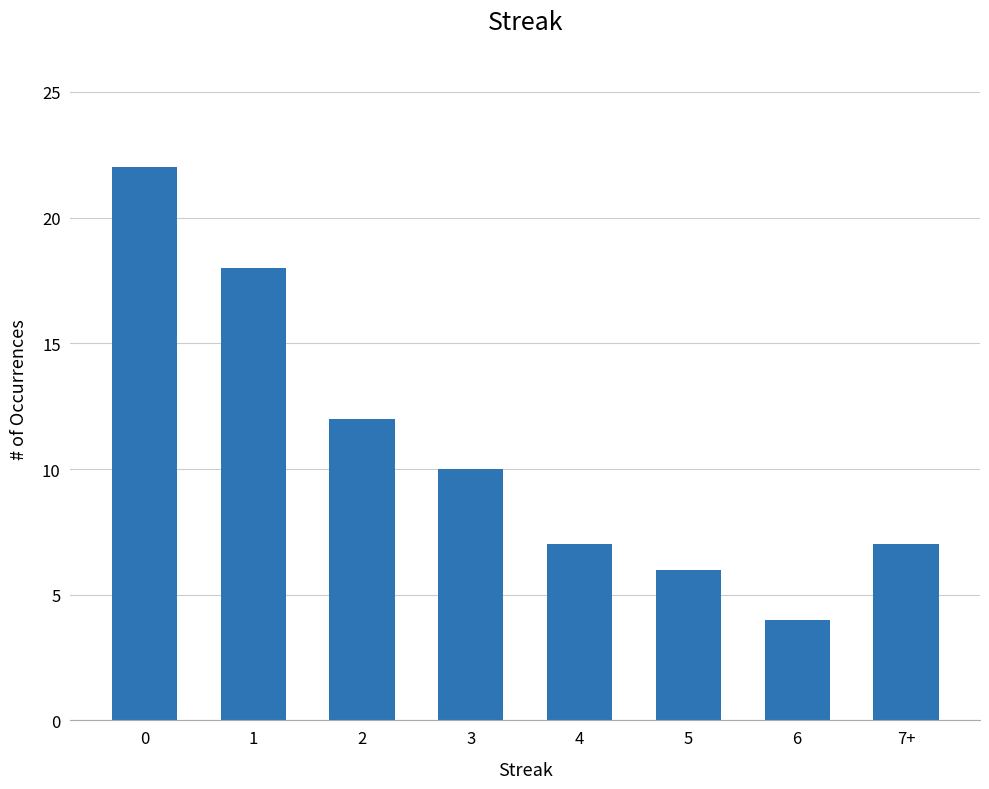

What is the value of the 8th bar from the left?

7